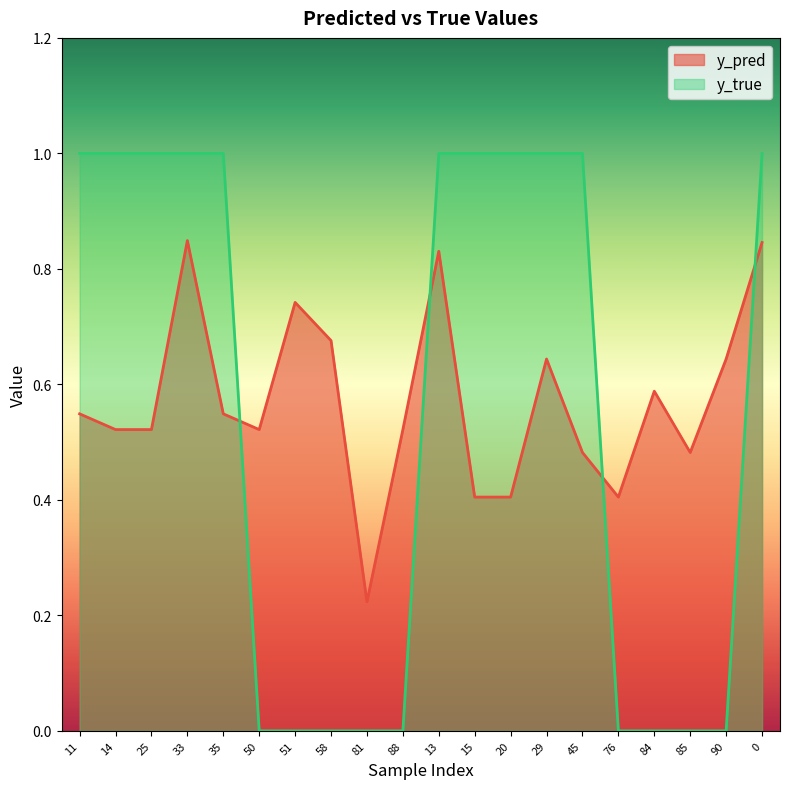

What position from the left is 51?

7